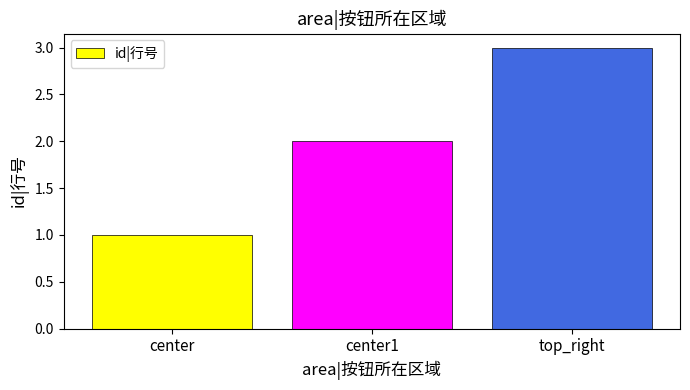

What is the ratio of the value at top_right to the value at center?

3.0